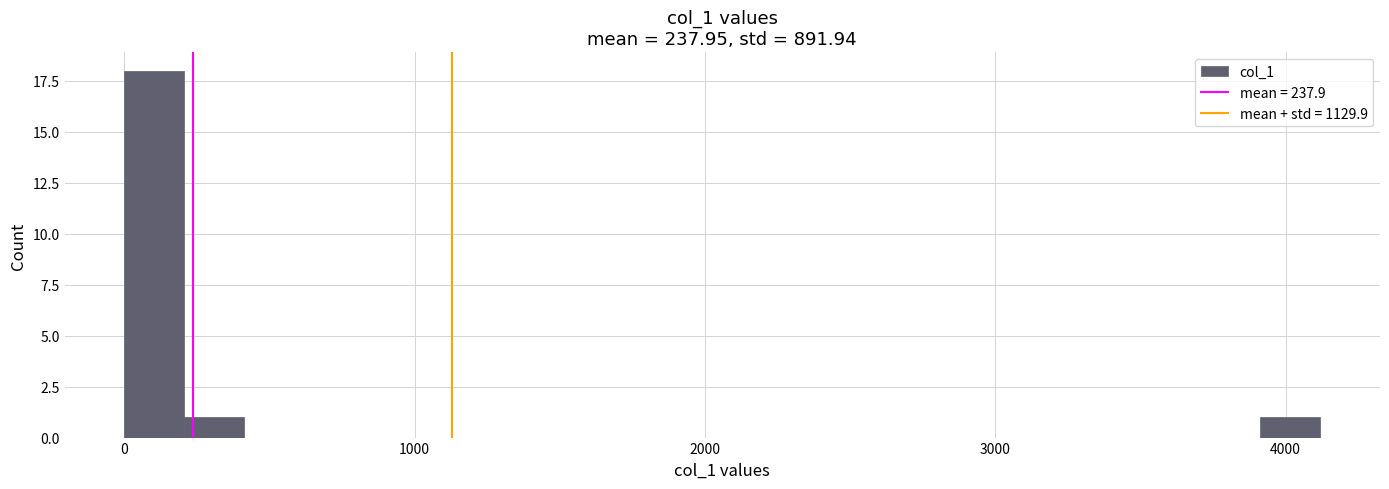

Around what value on the x-axis is the tallest bar? Give the approximate position of its centre, as read against the axis.

100